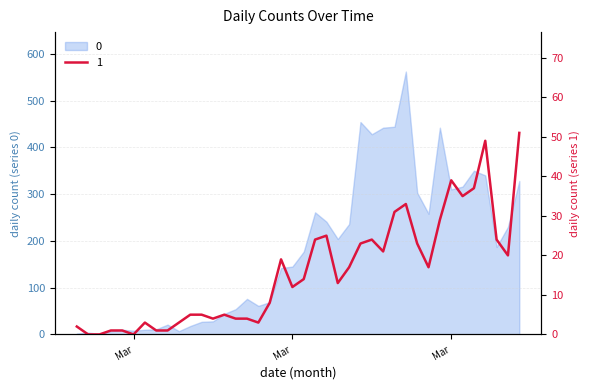

What is the approximate value at 2020-03-23, to the nearest 5?

25